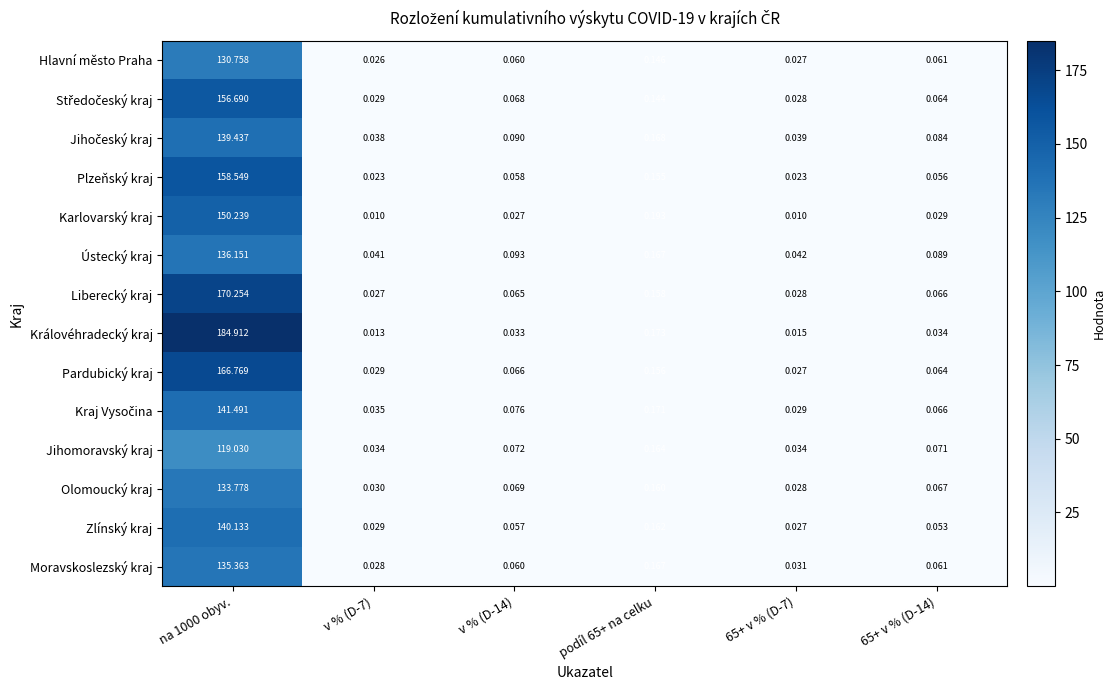

Which series has the largest range (max minus min)?

Královéhradecký kraj